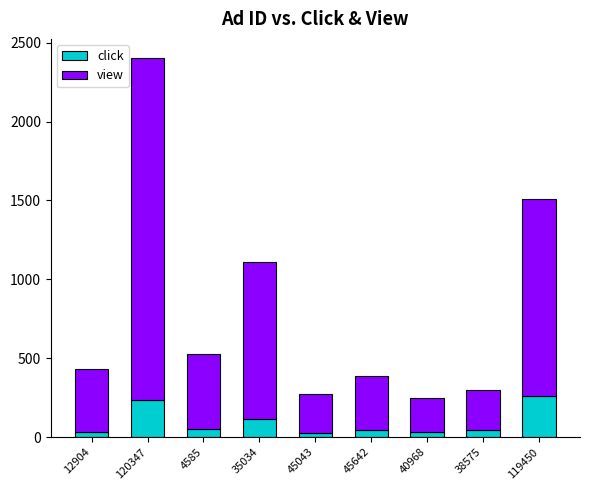

What is the difference between the second highest and minimum values in the click series?

208